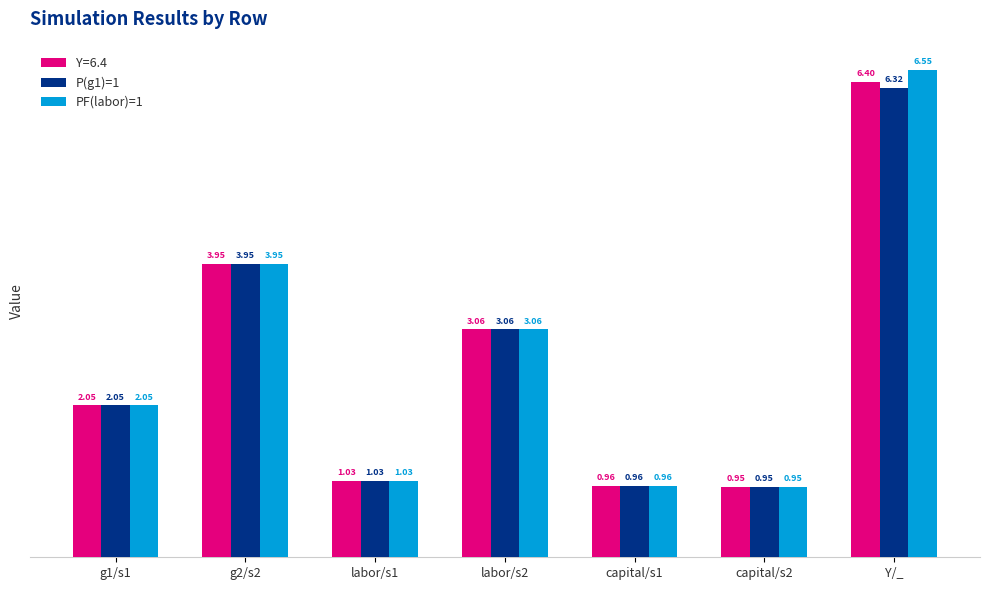

At which label does PF(labor)=1 first exceed 2?

g1/s1